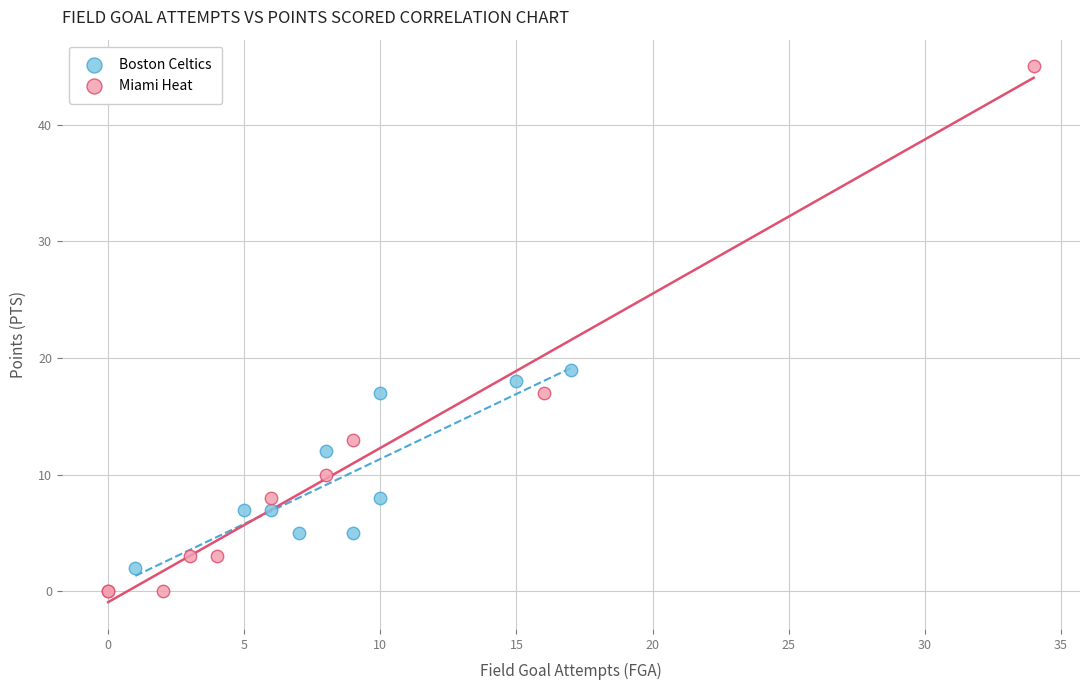

Which series has the widest spread of Y values?

Miami Heat